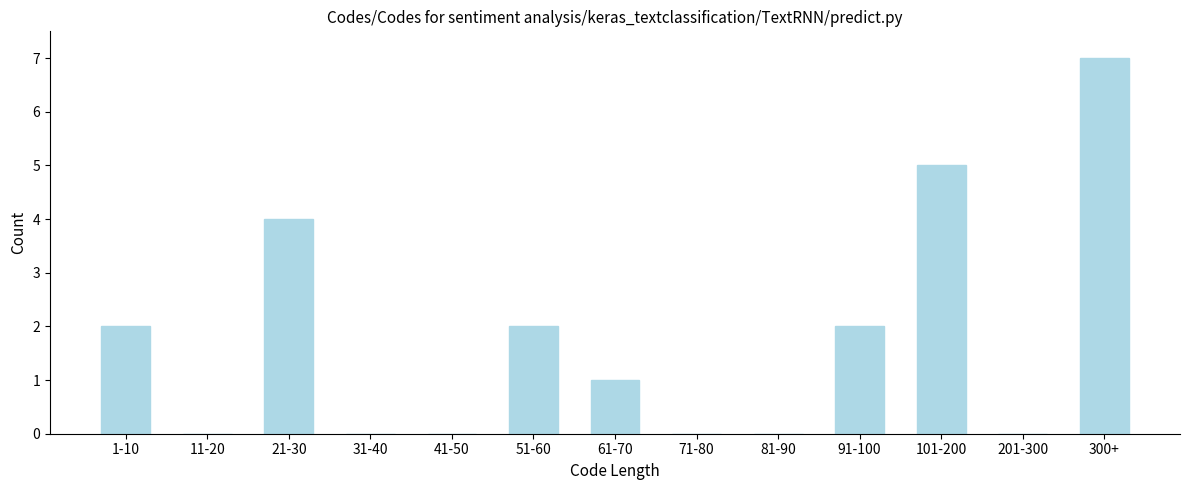

Reading right to left, extract all data points from this chart.

300+=7	201-300=0	101-200=5	91-100=2	81-90=0	71-80=0	61-70=1	51-60=2	41-50=0	31-40=0	21-30=4	11-20=0	1-10=2